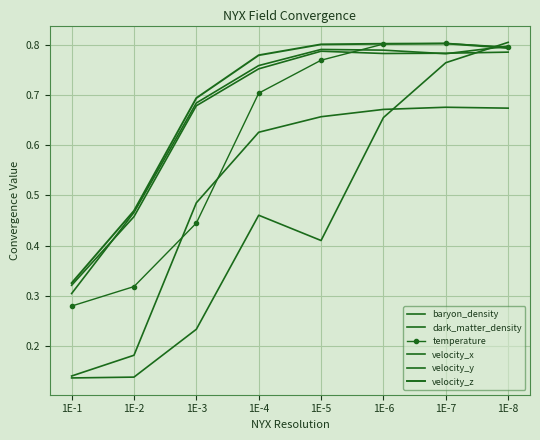

Which category has the highest value in the baryon_density series?

1E-8